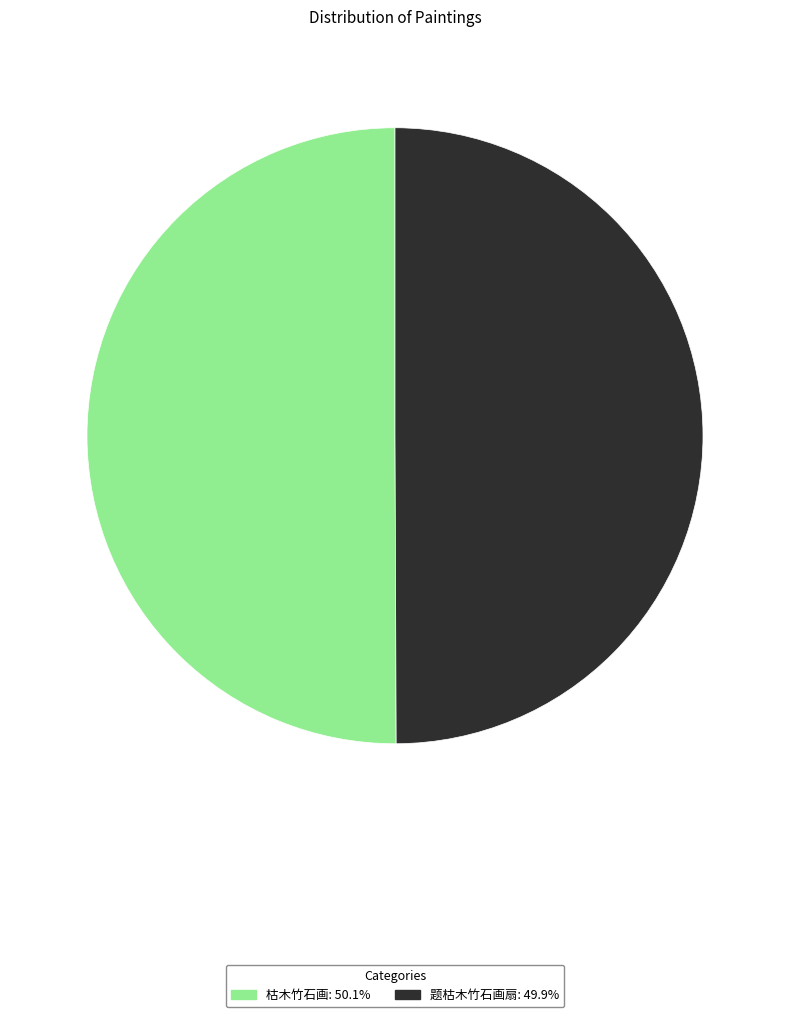

Do 枯木竹石画: 50.1% and 题枯木竹石画扇: 49.9% together represent more than half of the pie?

Yes